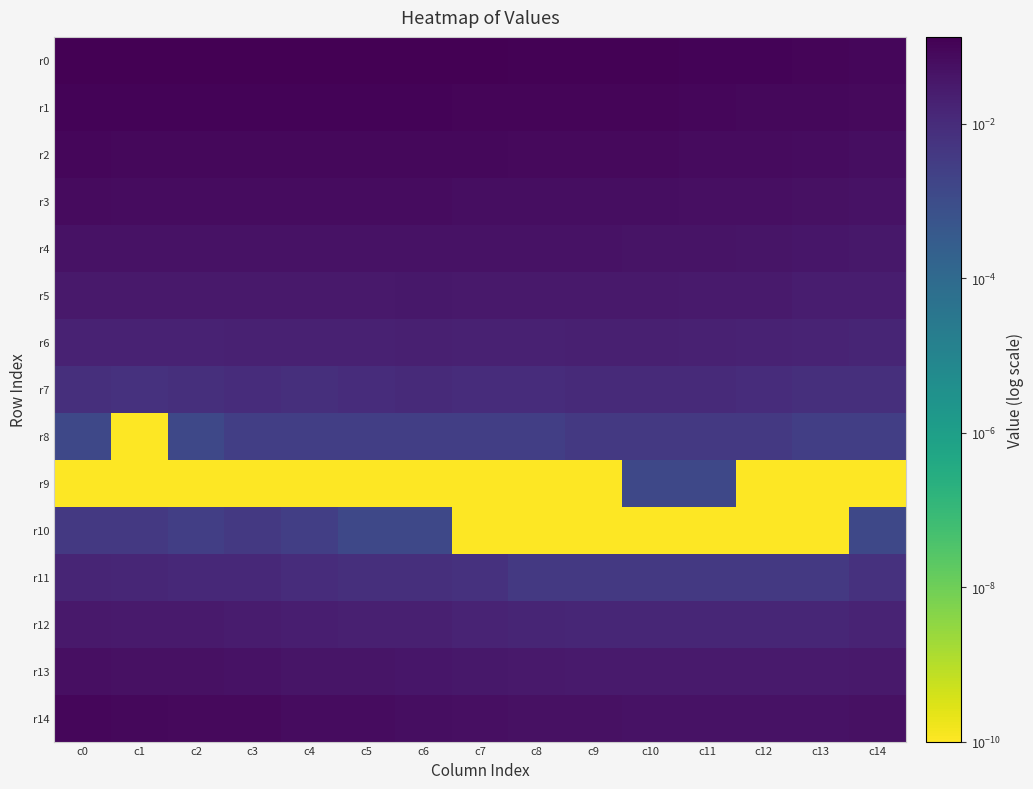

At which category does the chart reach its peak across all series?

c0